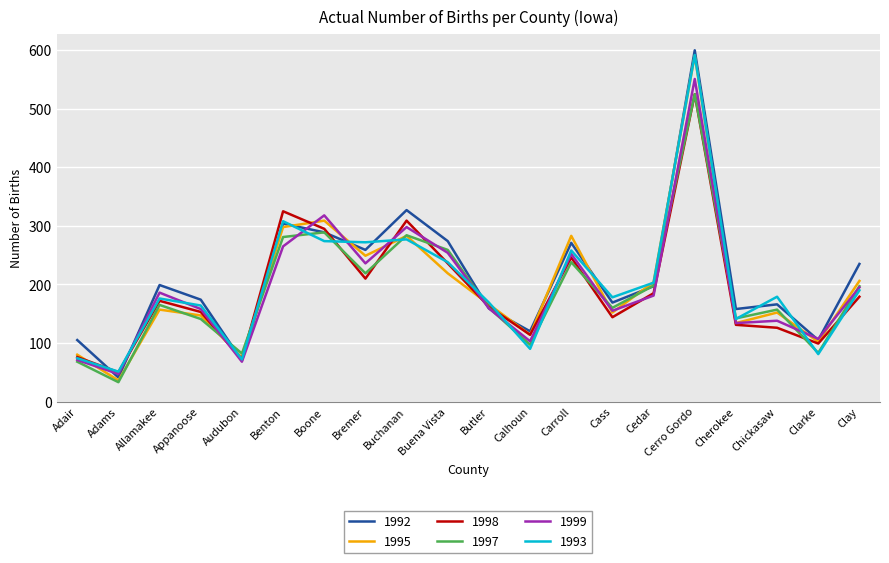

The 1993 series shows 164 at Appanoose. True or false?

True